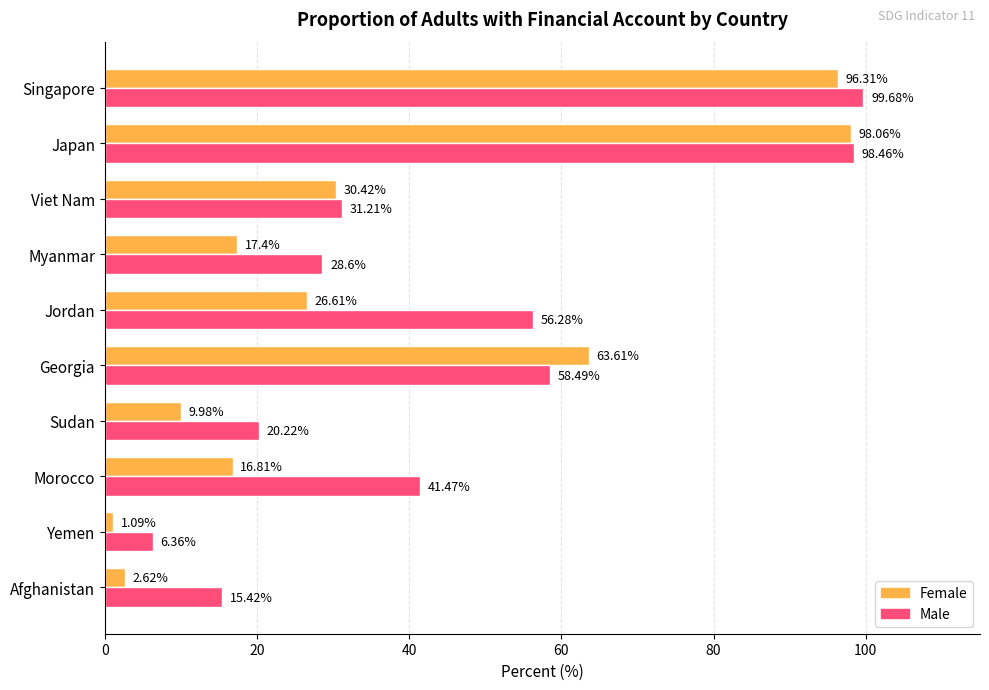

Which series has the largest total across all categories?

Male